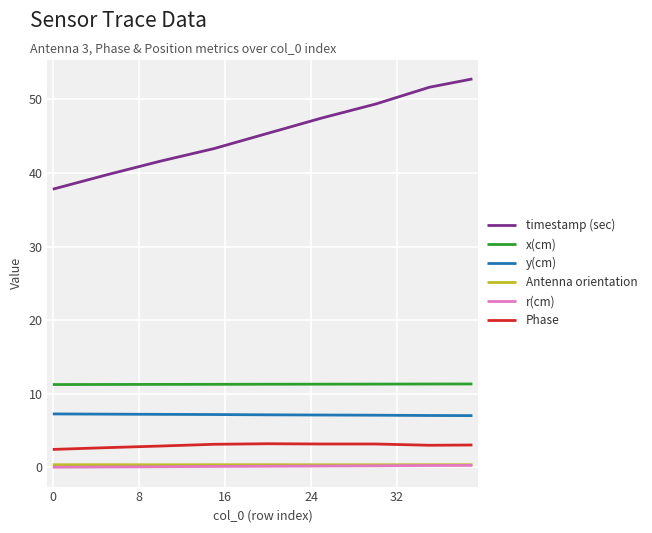

What is the sum of all timestamp (sec) values?

409.1